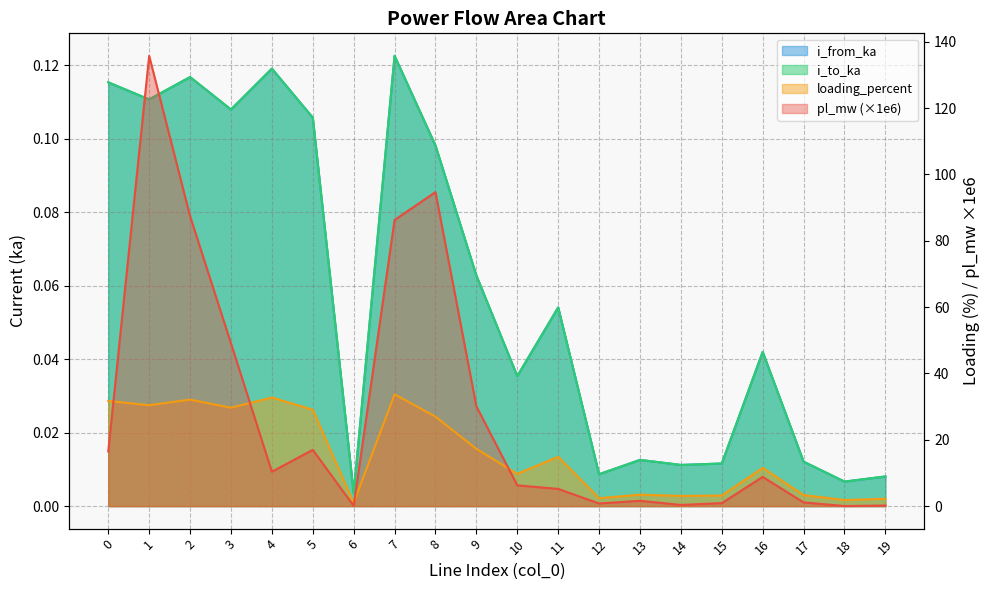

What is the difference between the maximum and minimum values in the pl_mw series?

135.7